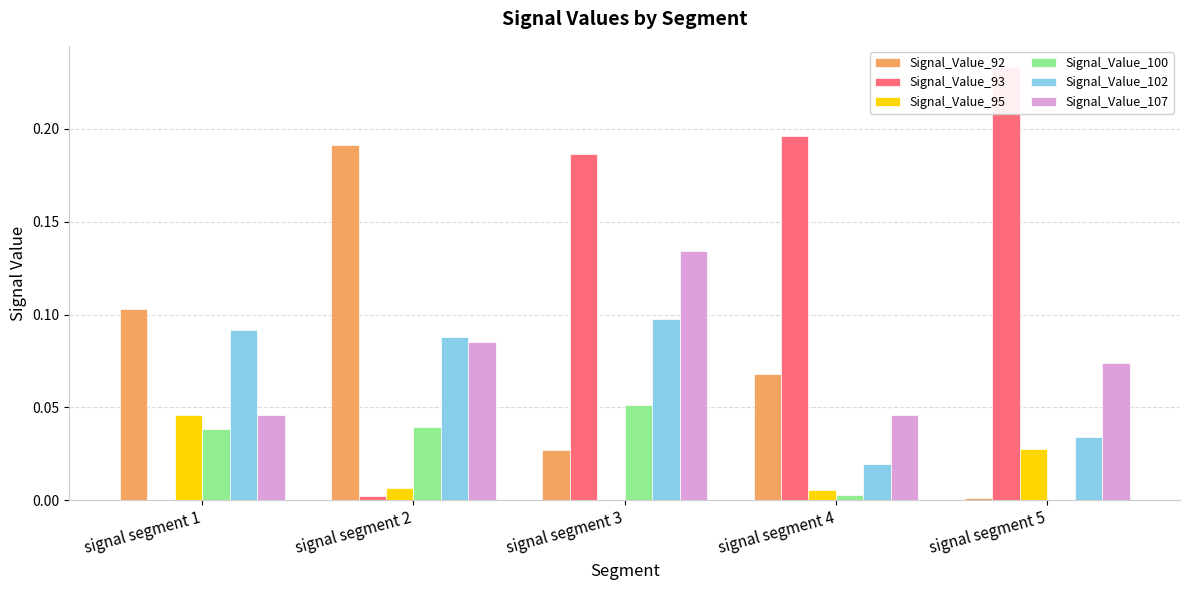

Count the number of categories in the chart.

5